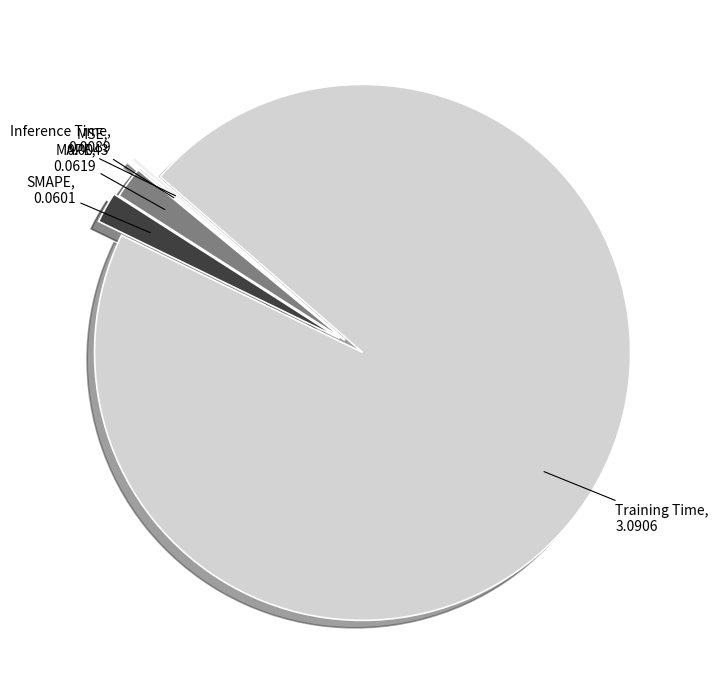

Does Training Time represent more than half of the total?

Yes